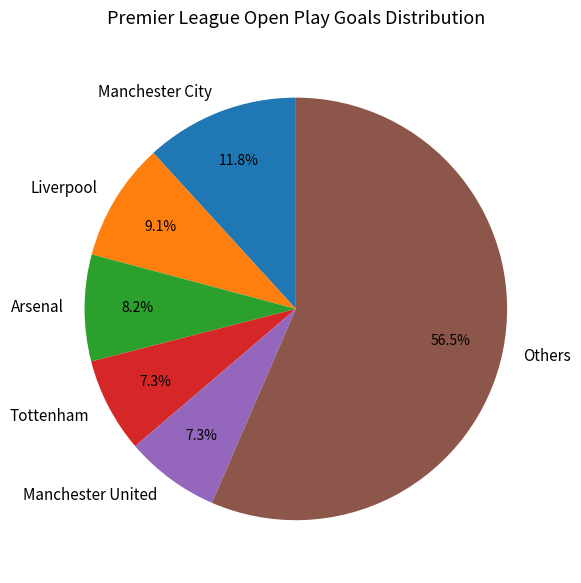

What is the largest slice in the pie chart?

Others